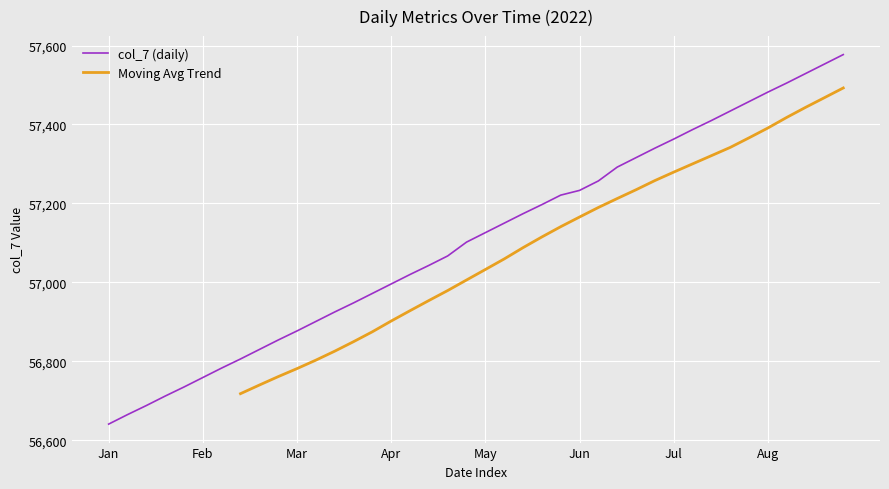

What is the lowest value of the col_7 (daily) series?

56641